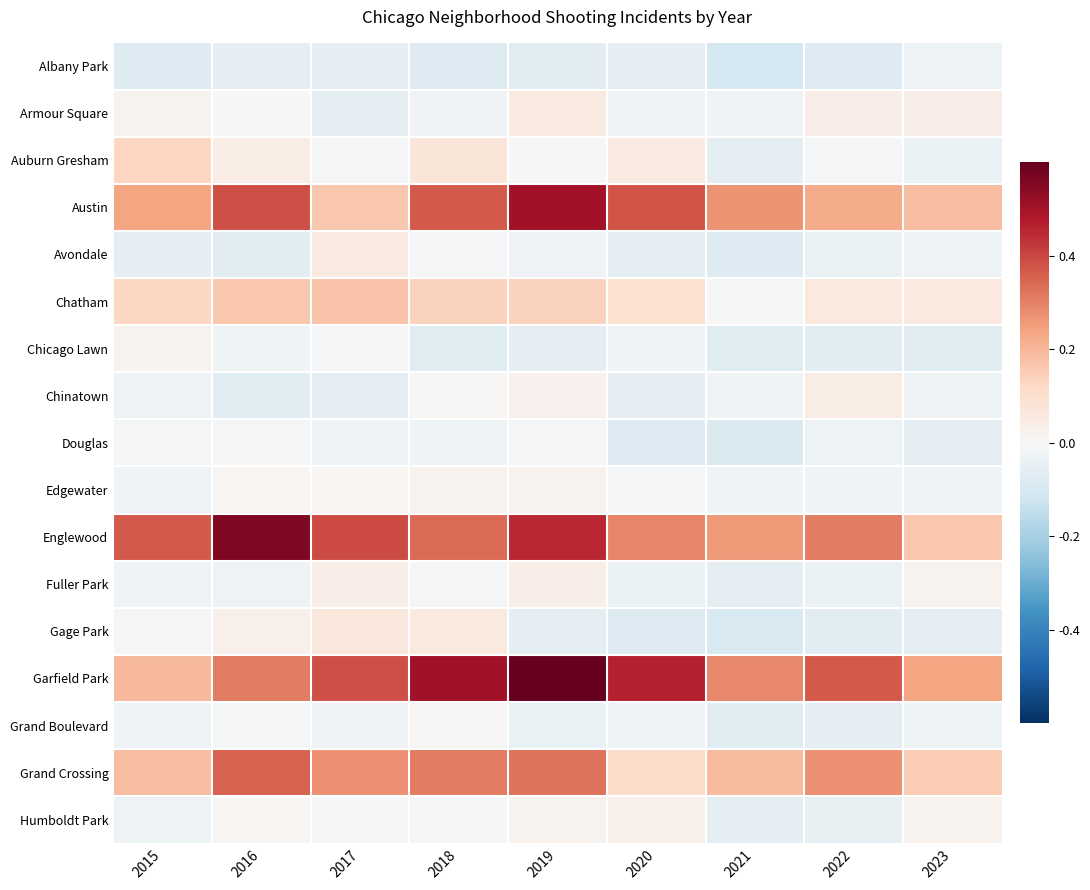

At how many categories does at least one series exceed 0?

9